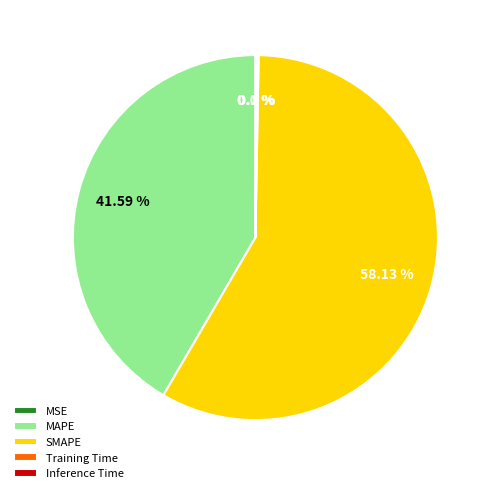

What is the majority slice?

SMAPE